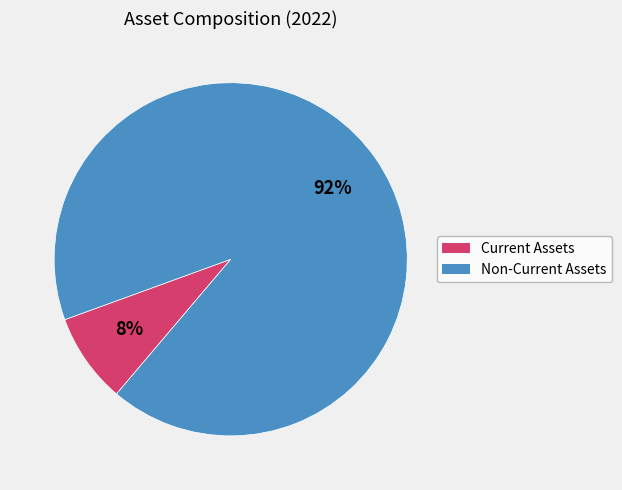

To the nearest percent, what is the average slice percentage?

50%